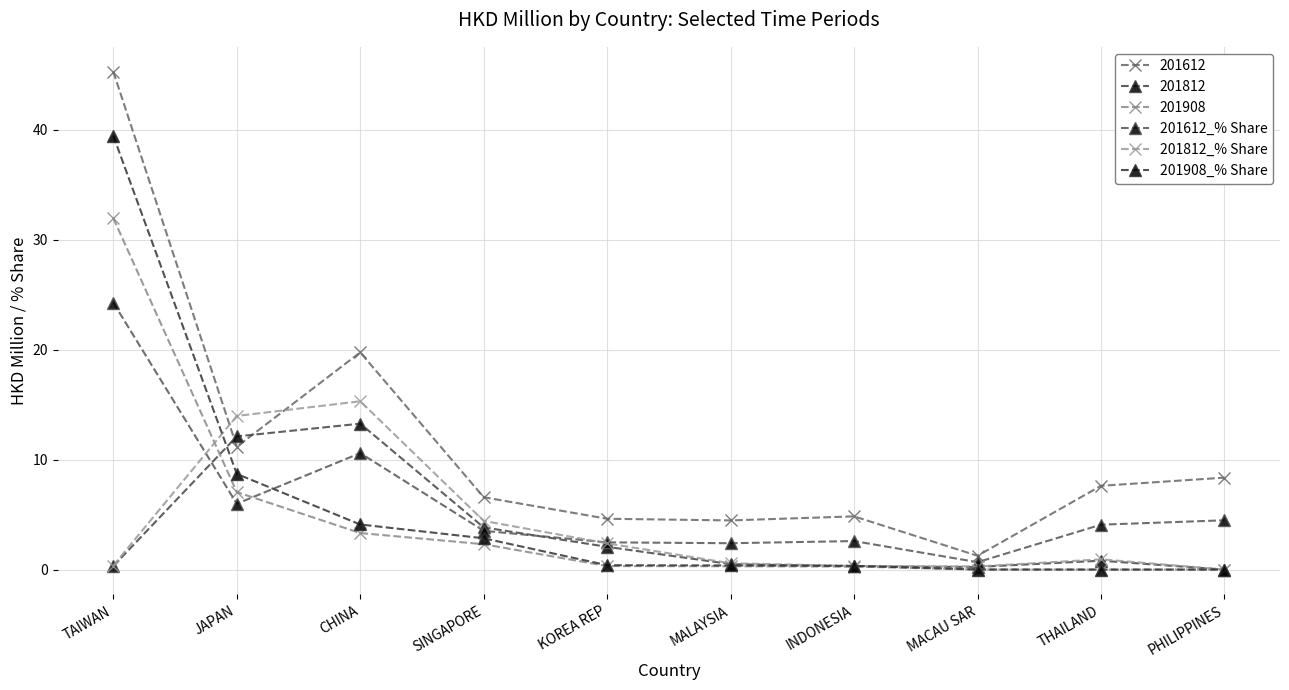

What are all the series names shown in the legend?

201612, 201812, 201908, 201612_% Share, 201812_% Share, 201908_% Share